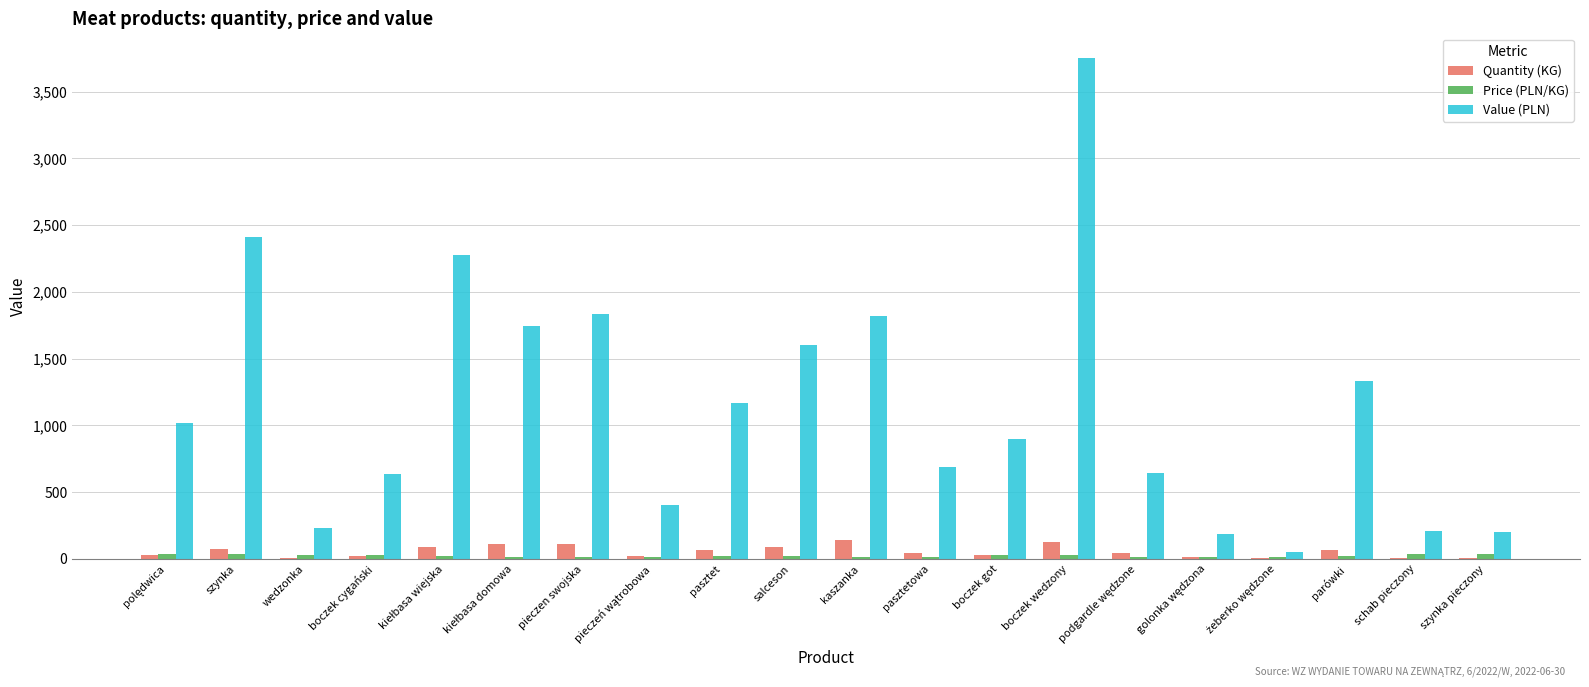

Between szynka and pasztetowa, which series saw the biggest shift?

Value (PLN)